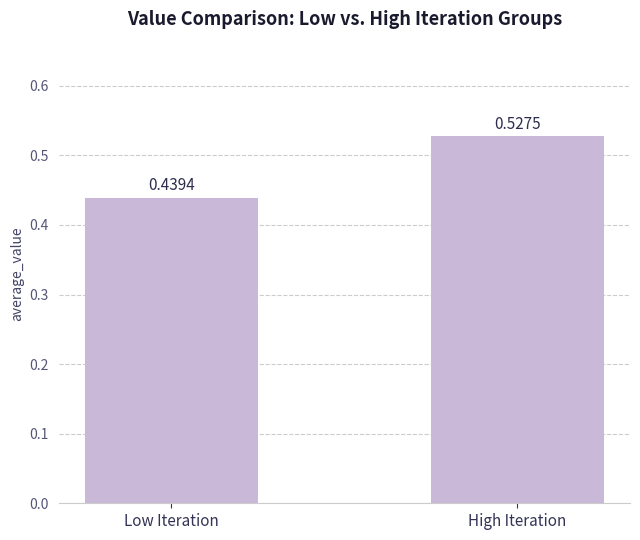

True or false: the data shows 0.3 at Low Iteration.

False